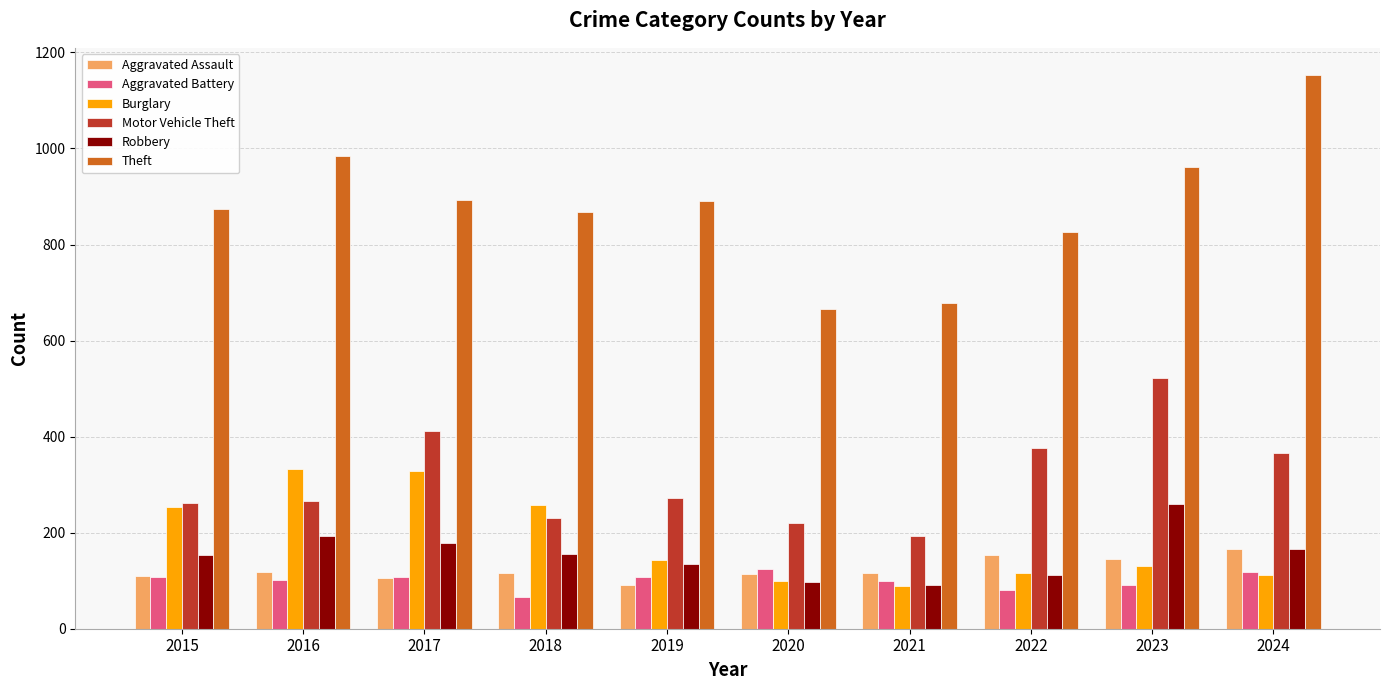

How many data points in Theft are less than 891?

5